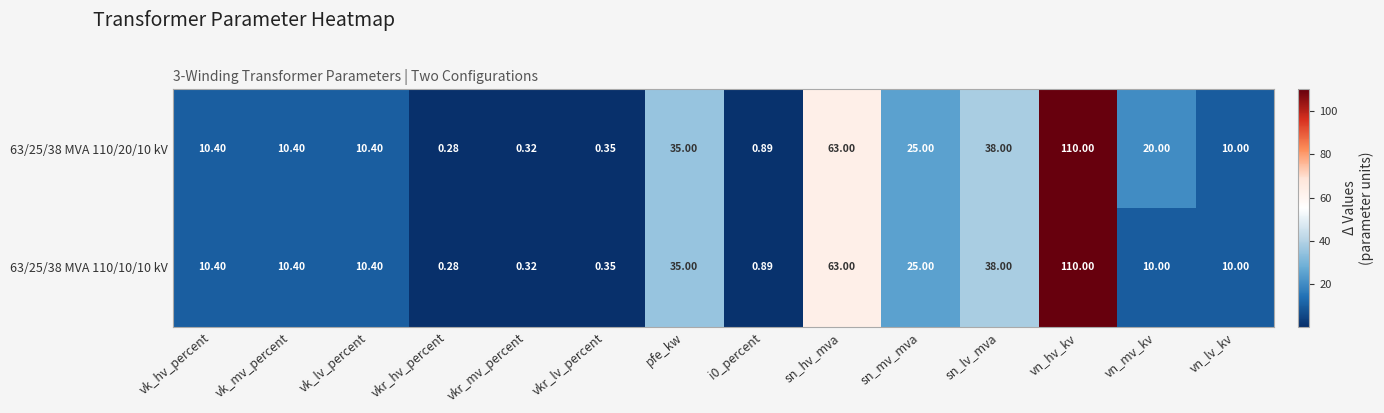

Which label corresponds to the largest value in the chart?

vn_hv_kv